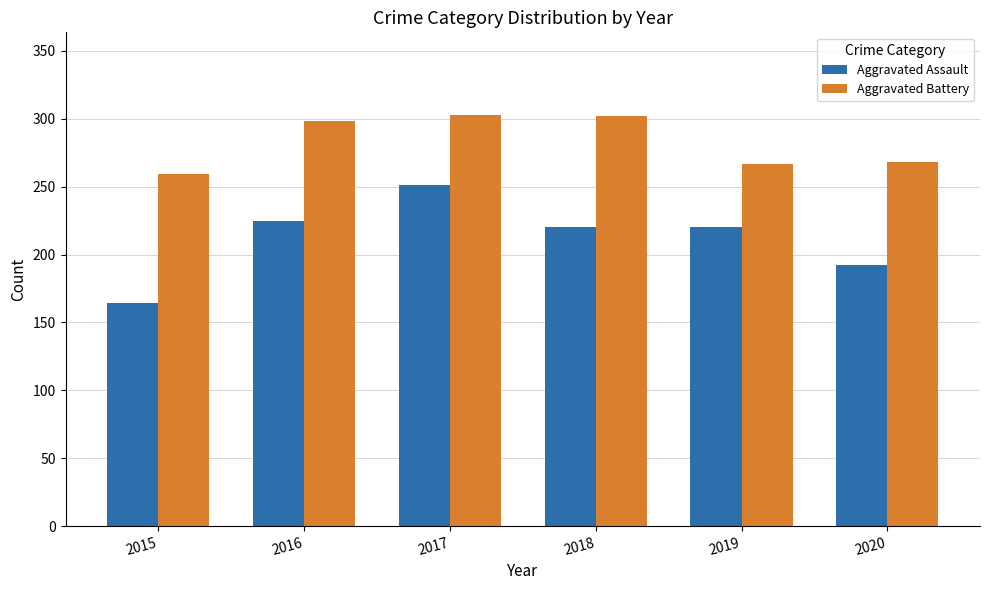

Which label corresponds to the smallest value in the chart?

2015